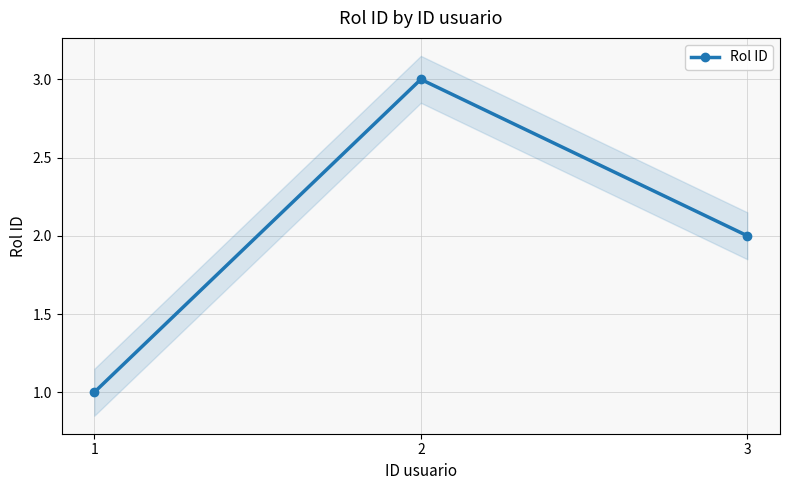

Count the number of categories in the chart.

3